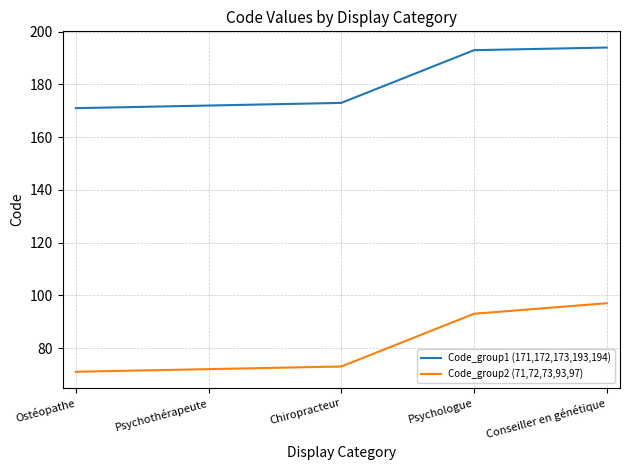

List the series in order of their peak value, highest first.

Code_group1 (171,172,173,193,194), Code_group2 (71,72,73,93,97)